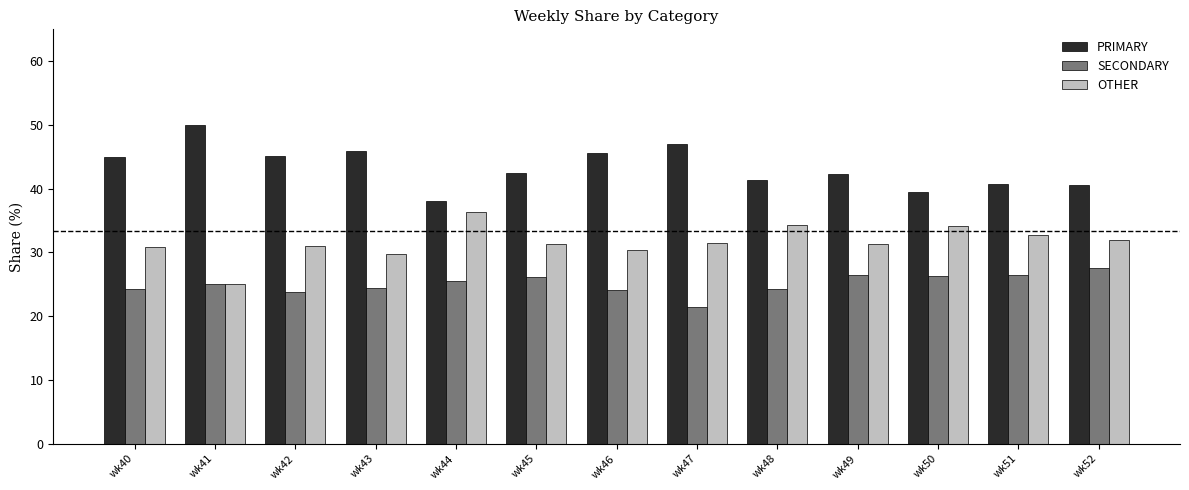

What is the spread (max minus min) of values at wk49?

15.8